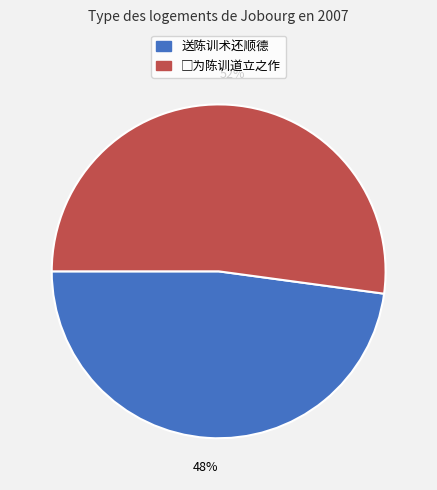

The 送陈训术还顺德 slice represents 48% of the pie. True or false?

True